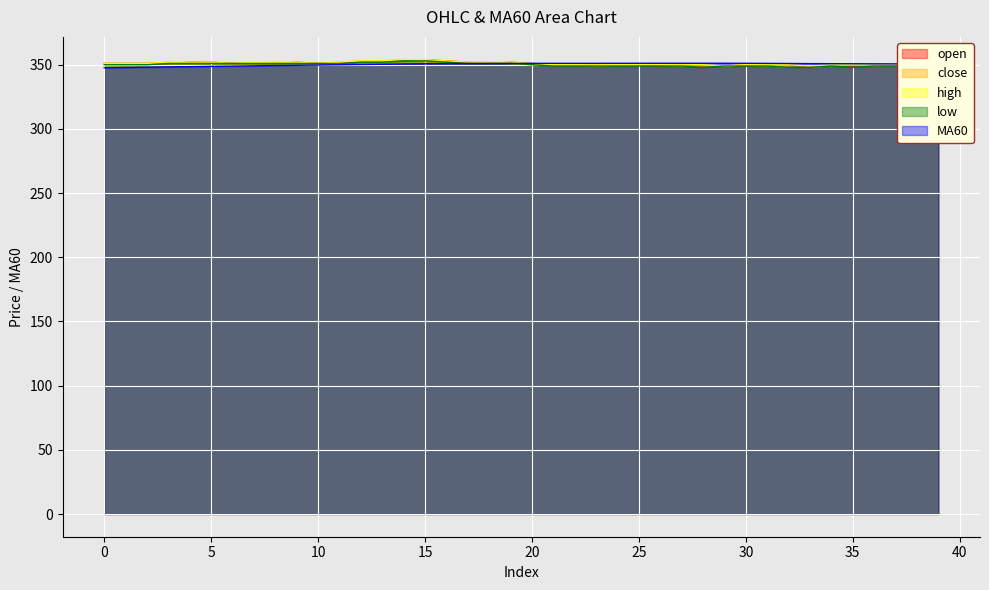

Which category has the highest value in the open series?

15